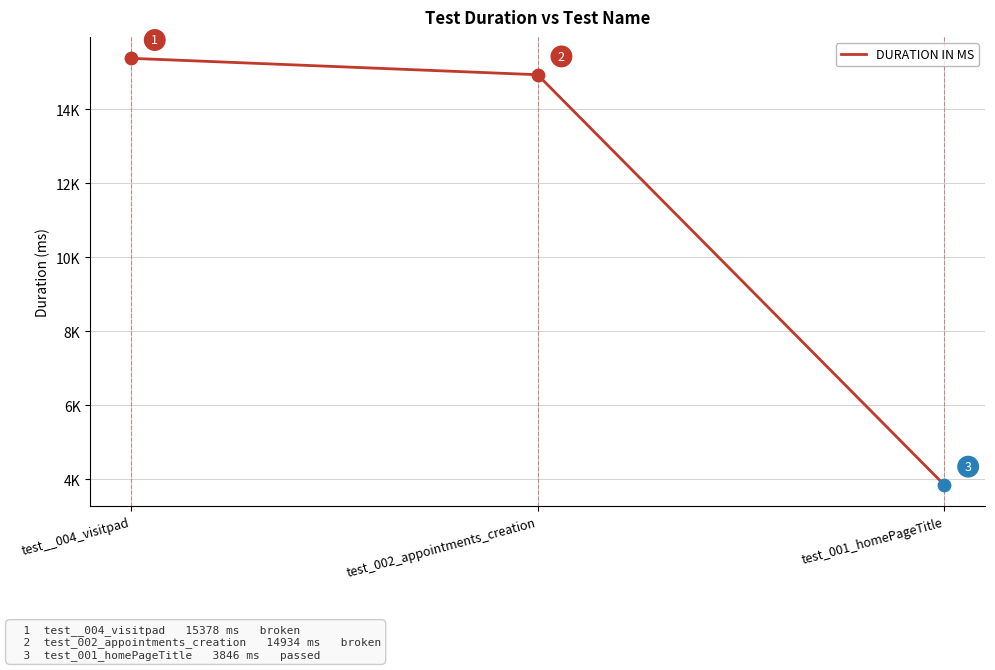

What is the change in value from test__004_visitpad to test_002_appointments_creation?

-444